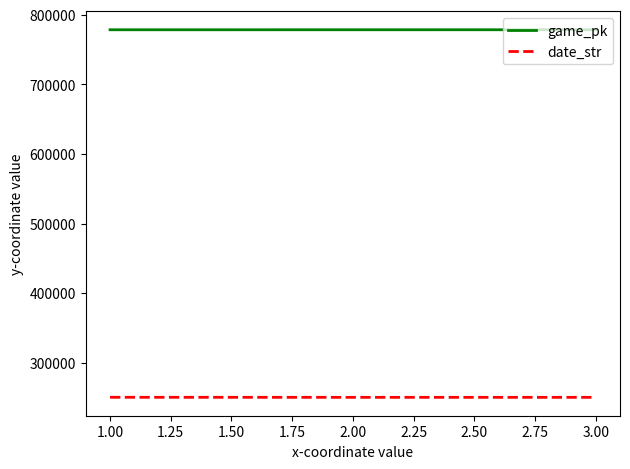

Which series has the largest total across all categories?

game_pk